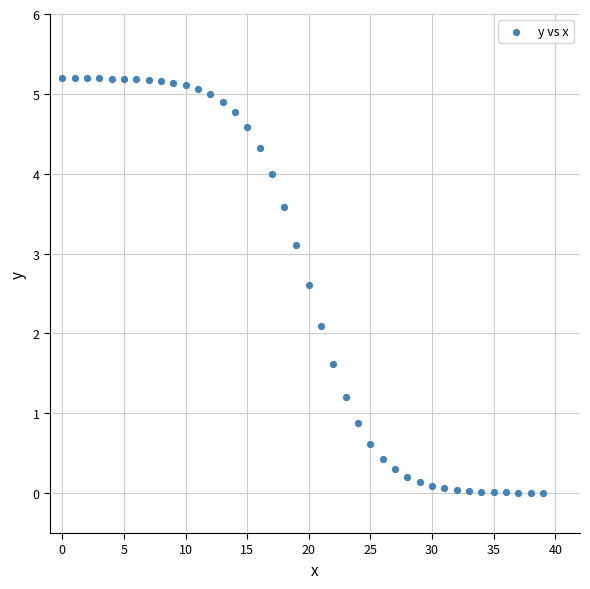

What is the range of Y values (max minus min)?

5.2